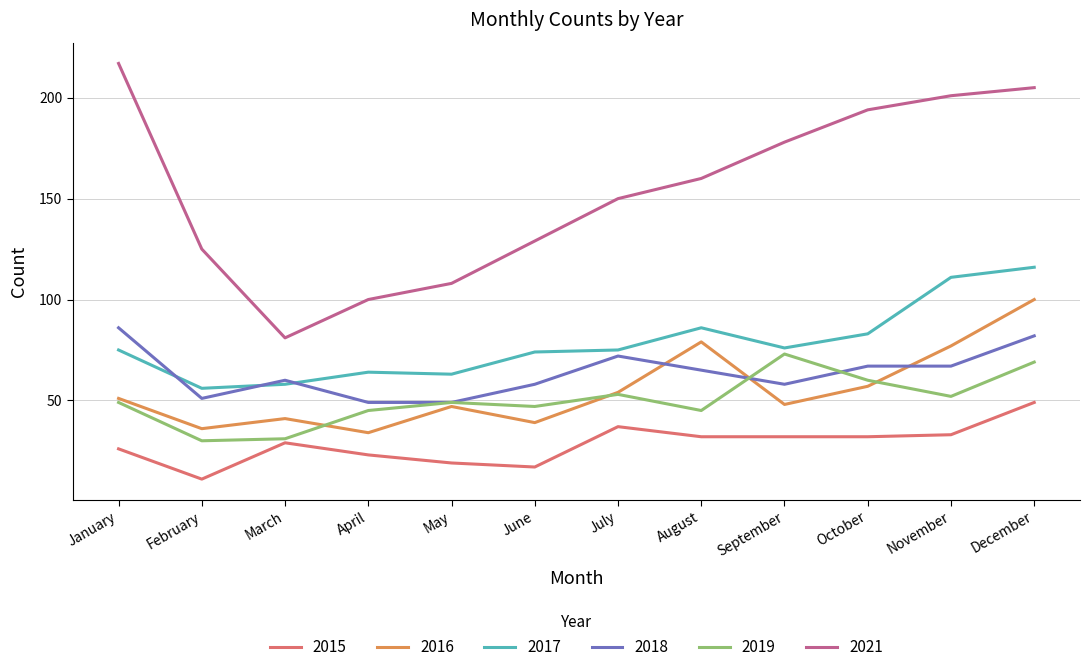

Reading left to right, what are all the values shown in this chart?

2015: 26	11	29	23	19	17	37	32	32	32	33	49
2016: 51	36	41	34	47	39	54	79	48	57	77	100
2017: 75	56	58	64	63	74	75	86	76	83	111	116
2018: 86	51	60	49	49	58	72	65	58	67	67	82
2019: 49	30	31	45	49	47	53	45	73	60	52	69
2021: 217	125	81	100	108	129	150	160	178	194	201	205